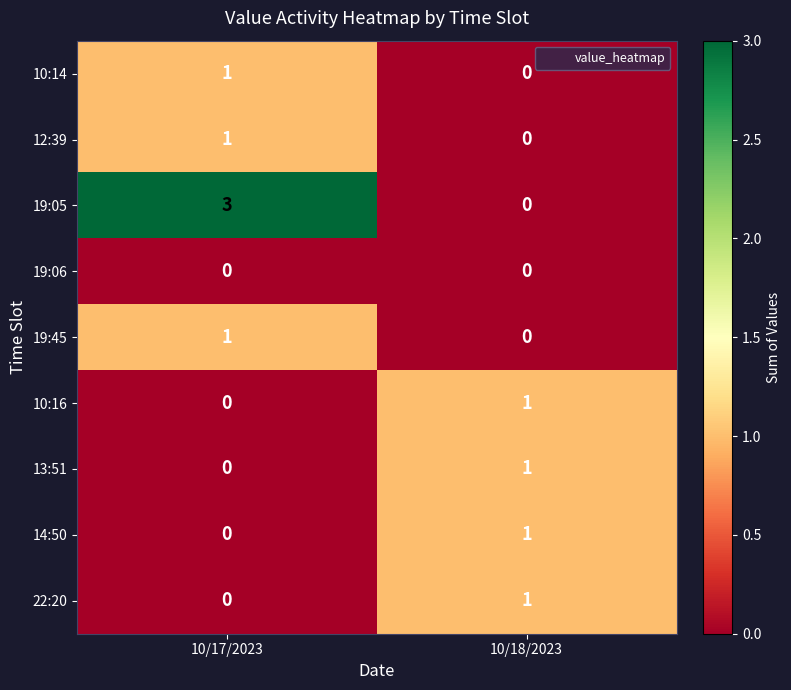

At which label is 22:20 closest to 0?

10/17/2023